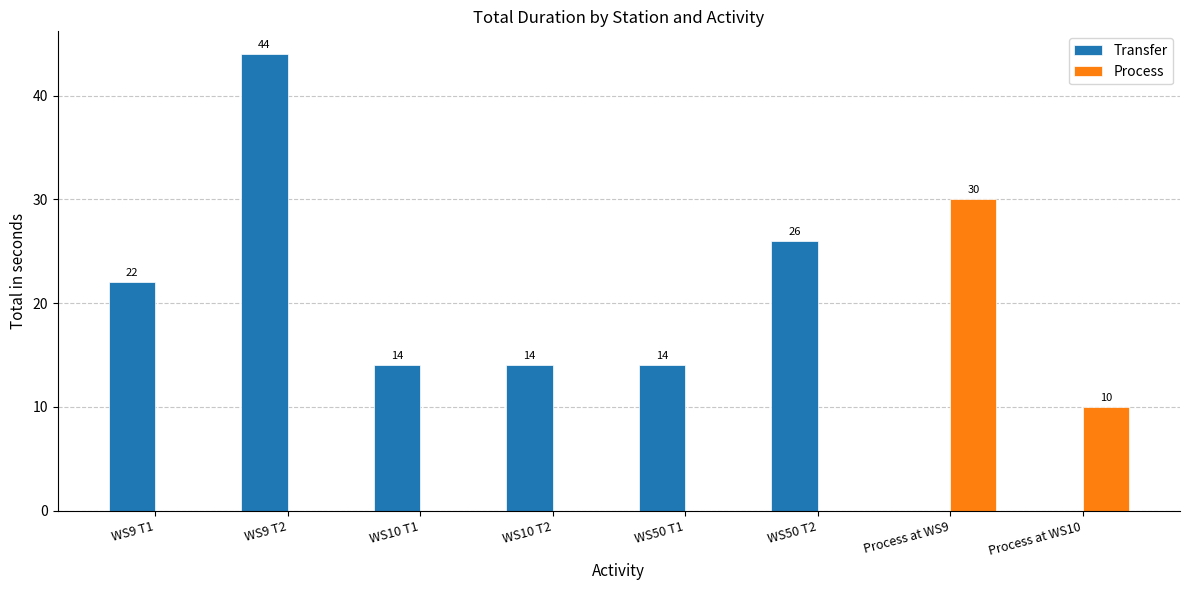

How many groups of bars are there?

8